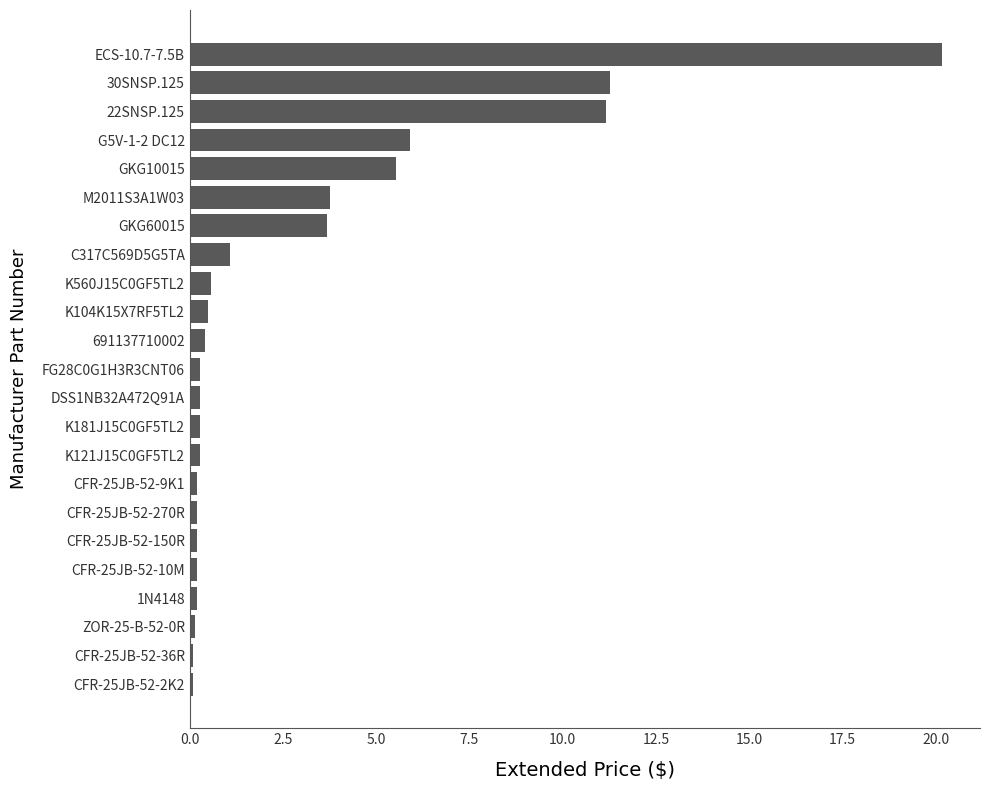

Is it true that the value at GKG10015 is 9.8?

False